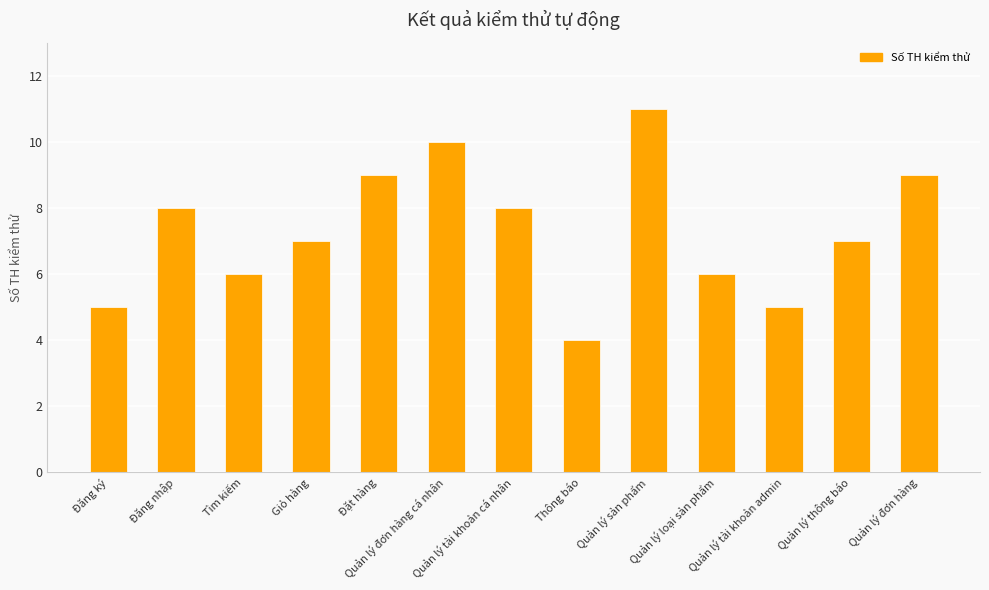

How many categories are shown in the chart?

13